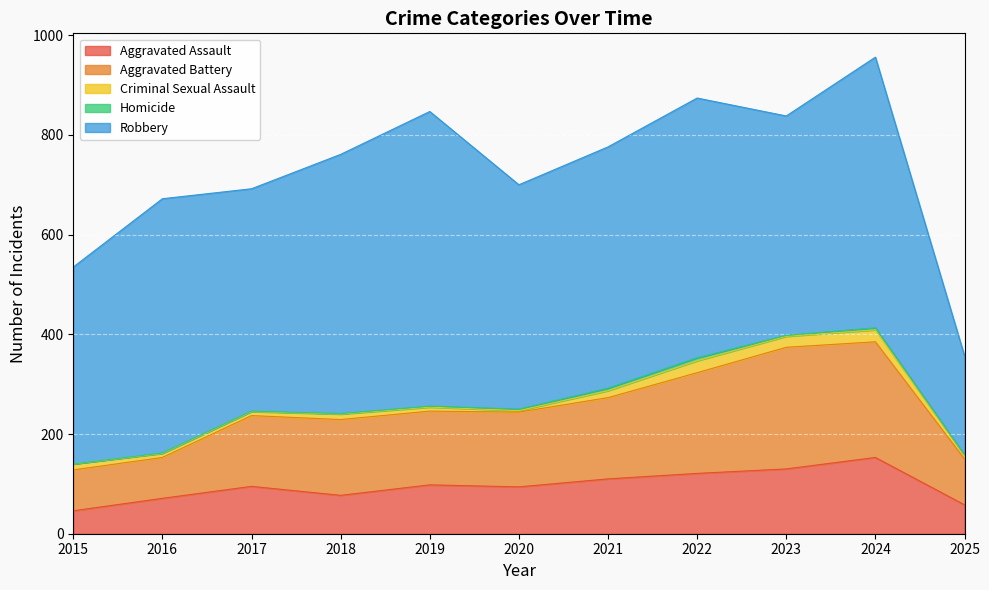

Is it true that Aggravated Assault equals 135 at 2020?

False